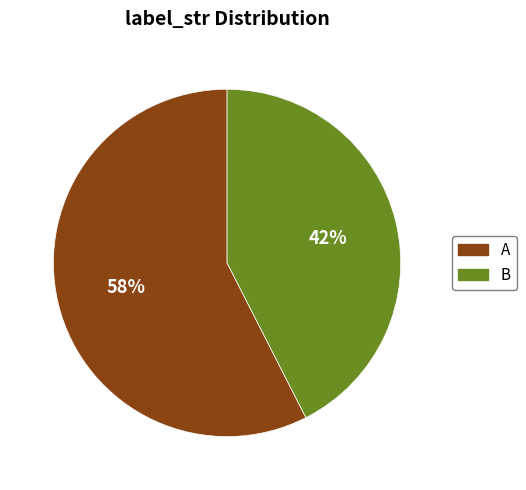

Is it true that B is 42% of the pie?

True